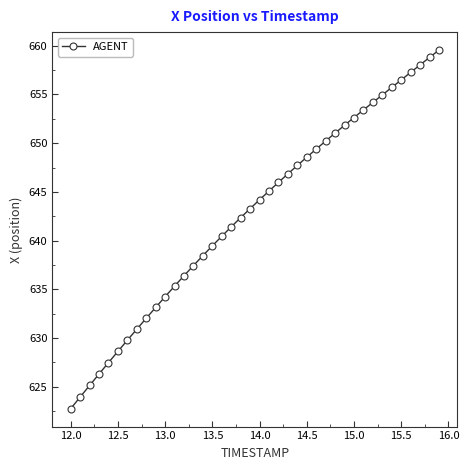

What is the average value?

642.8